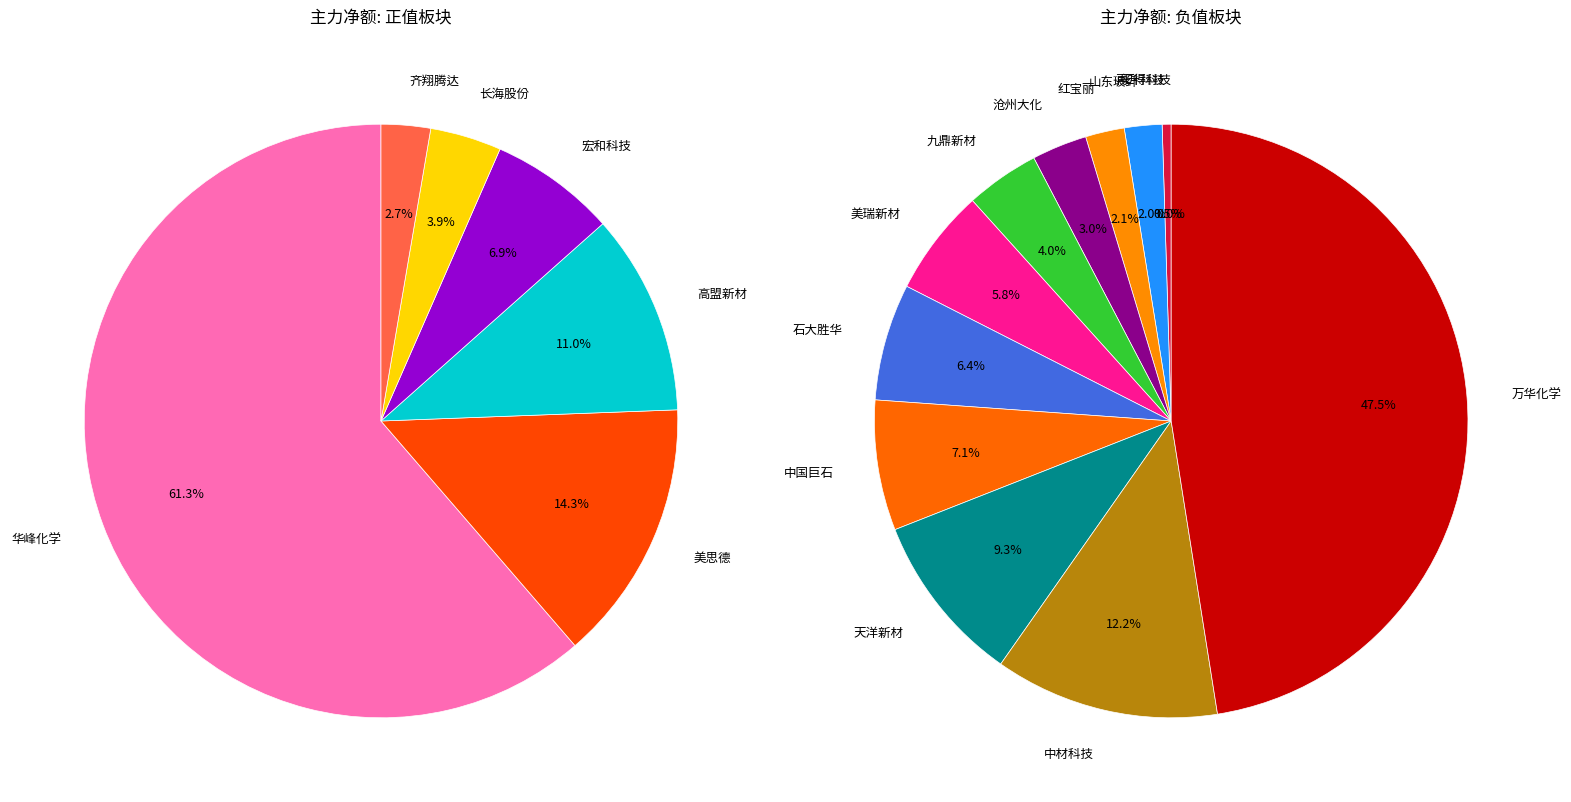

What percentage is the 沧州大化 slice, to the nearest percent?

3%